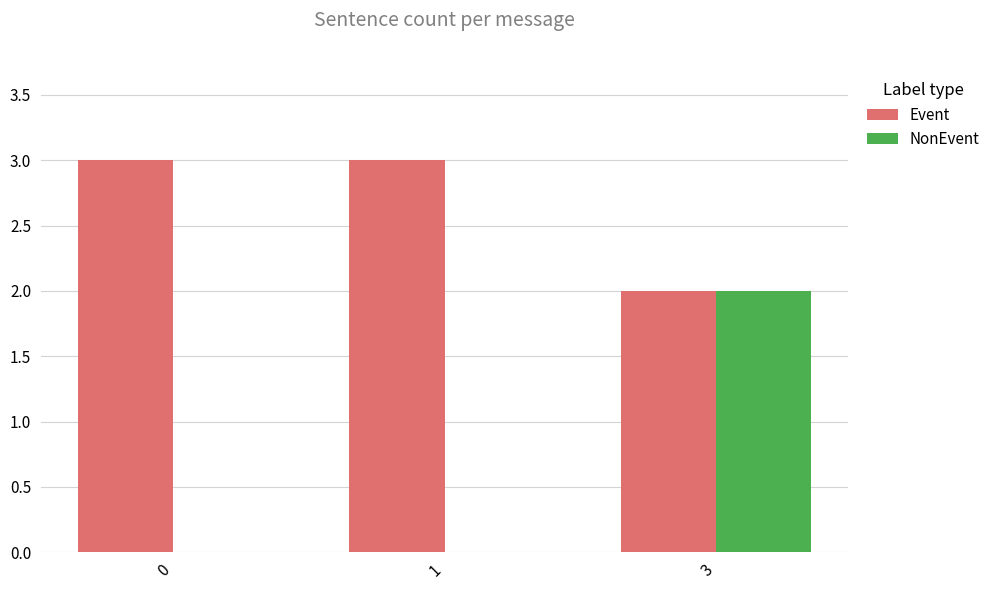

How many NonEvent values are between 0 and 2?

3